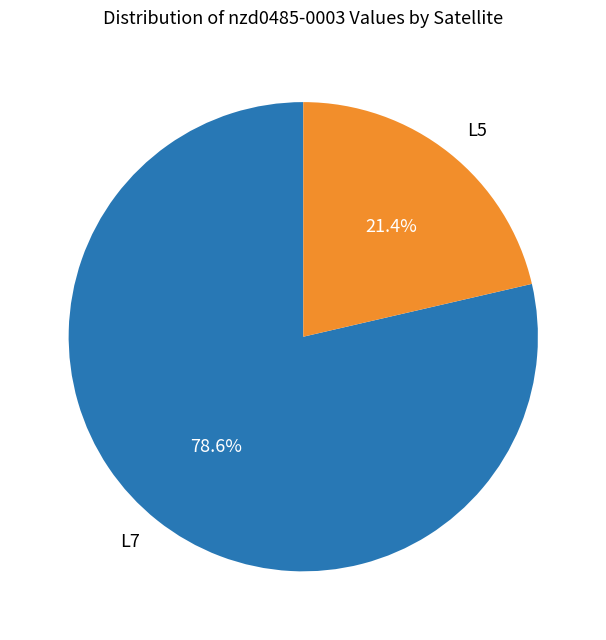

How many slices are in this pie chart?

2